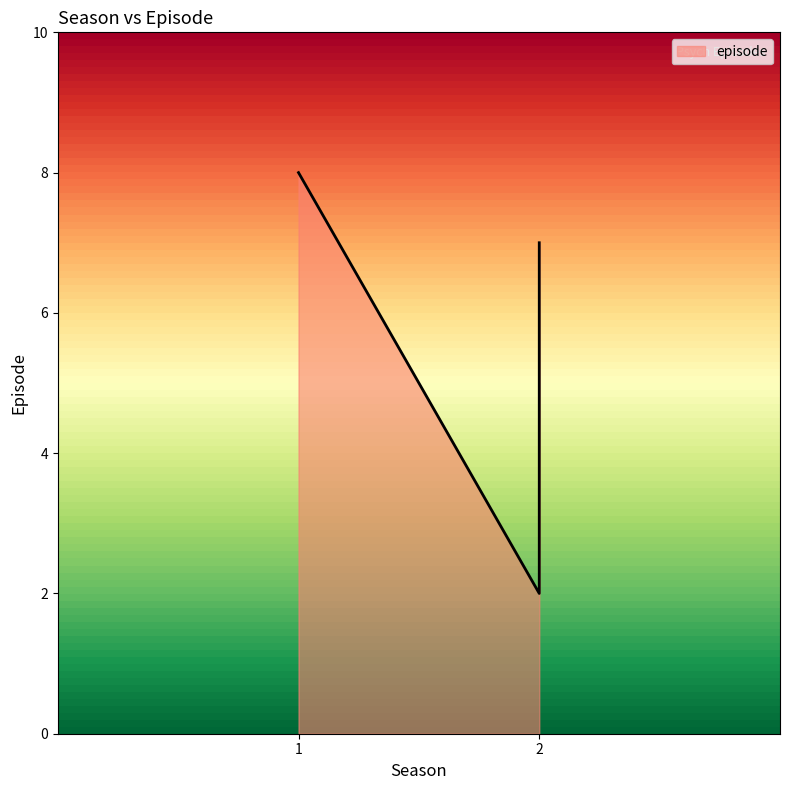

How many categories are shown in the chart?

3